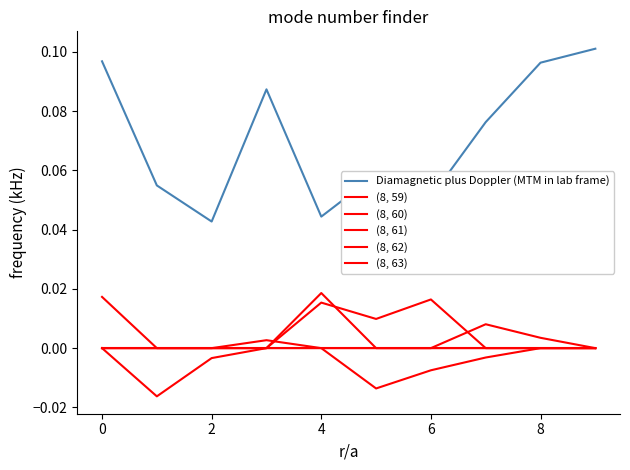

Does the chart display data point markers on the line(s)?

No